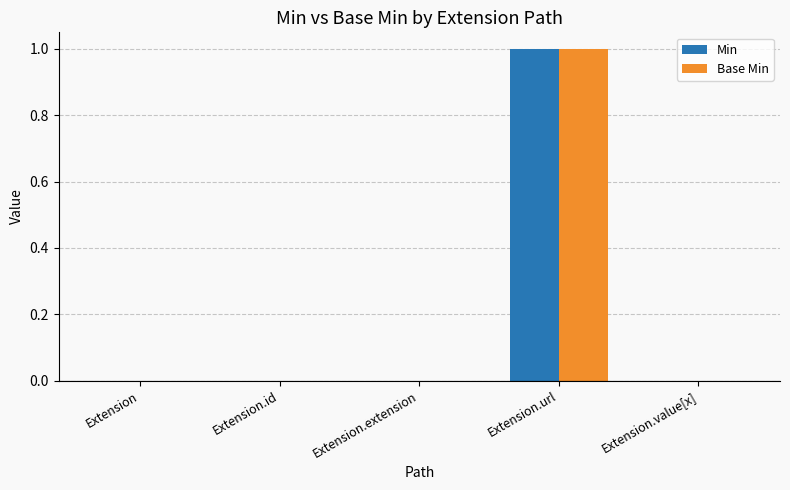

Does the chart contain stacked bars?

No